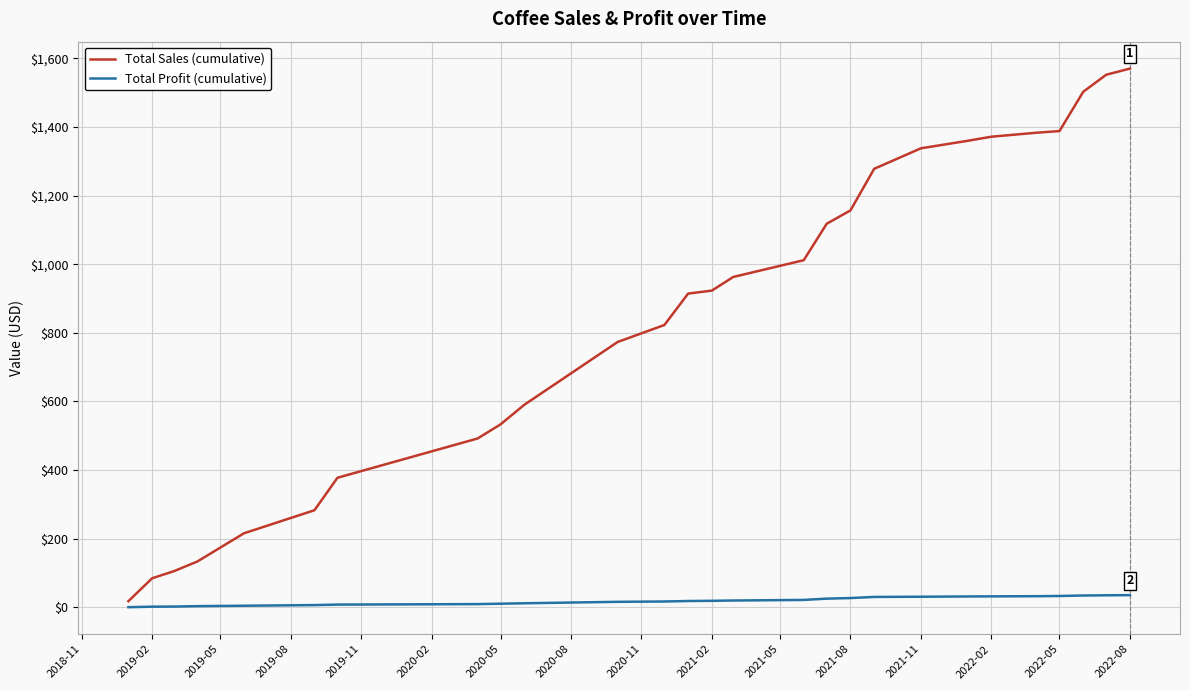

Which series has the largest total across all categories?

Total Sales (cumulative)